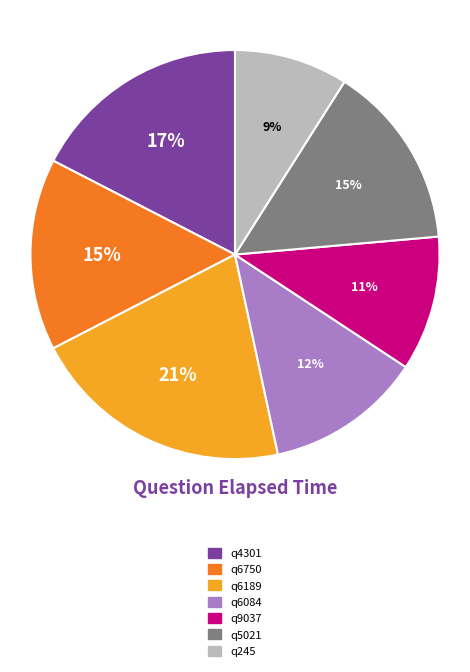

Count the number of slices in the pie.

7